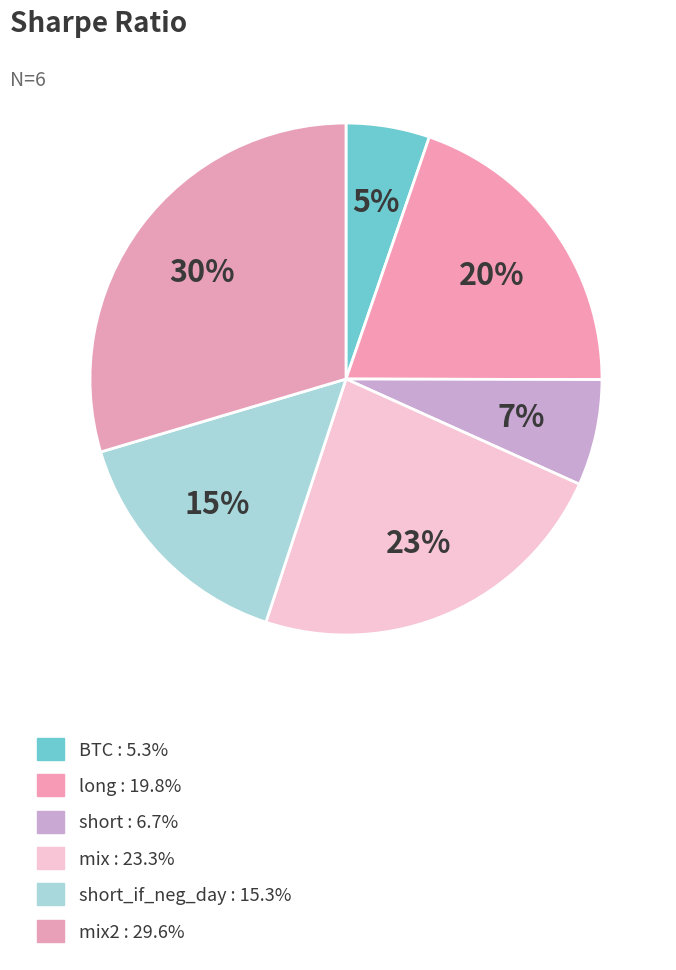

Count the number of slices in the pie.

6